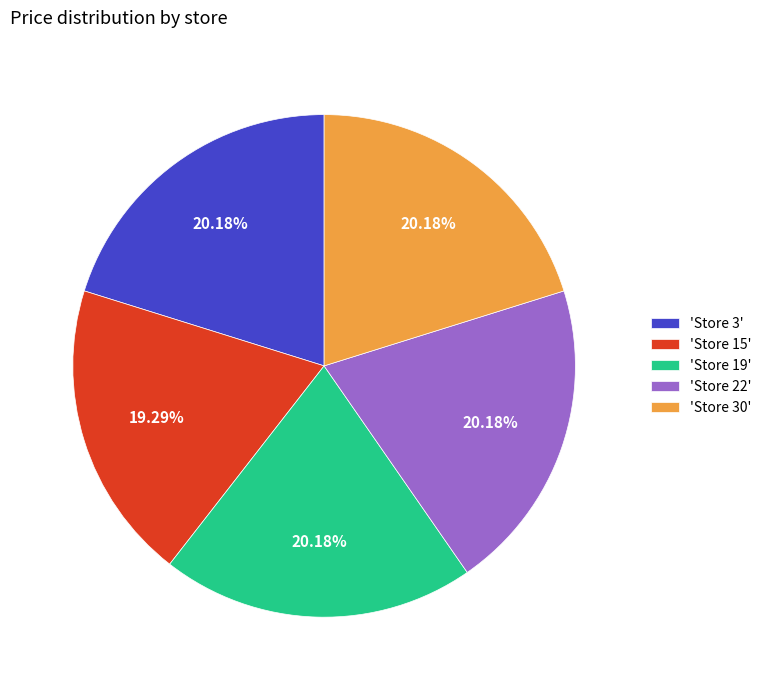

Between 'Store 30' and 'Store 15', which is larger?

'Store 30'